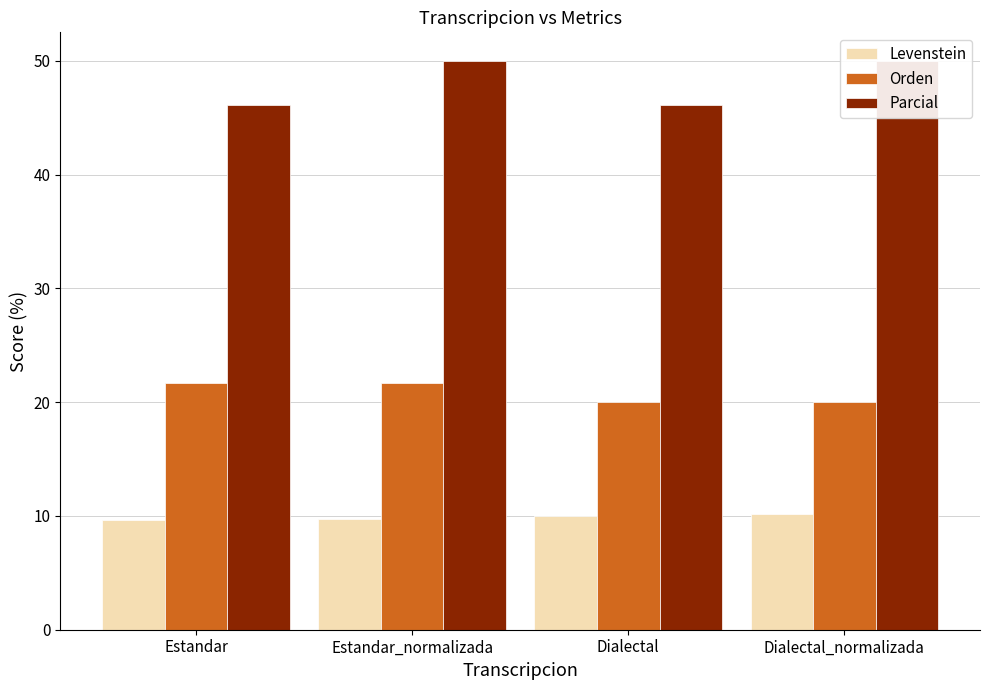

Does the chart contain stacked bars?

No